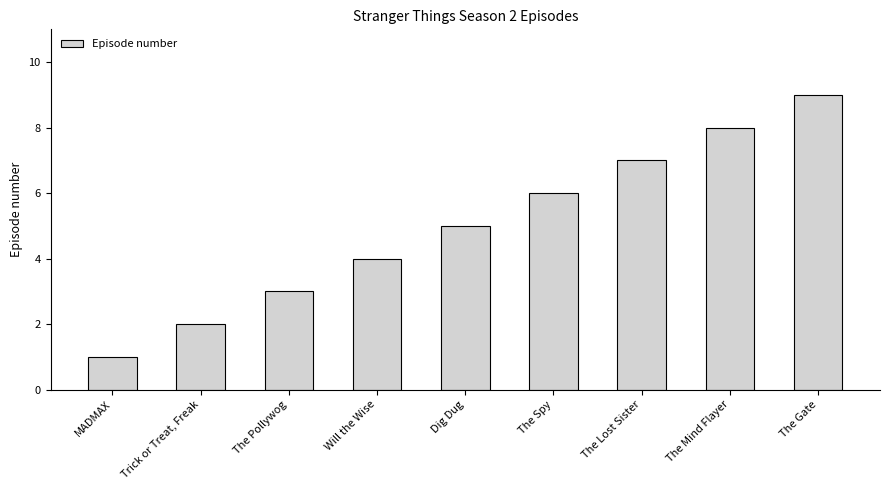

Reading left to right, list all the values displayed in this chart.

1	2	3	4	5	6	7	8	9